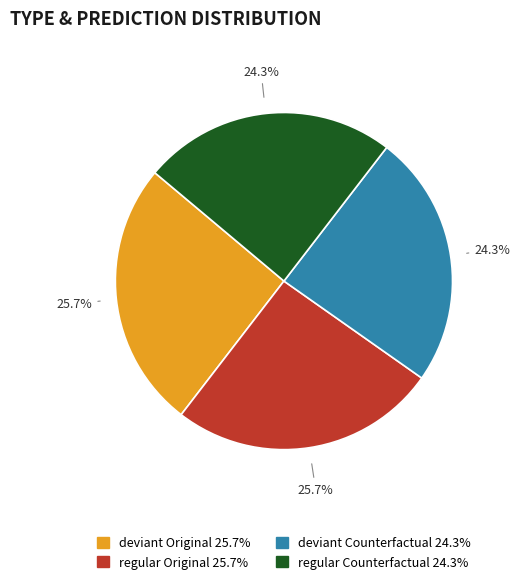

Does any single category account for the majority?

No